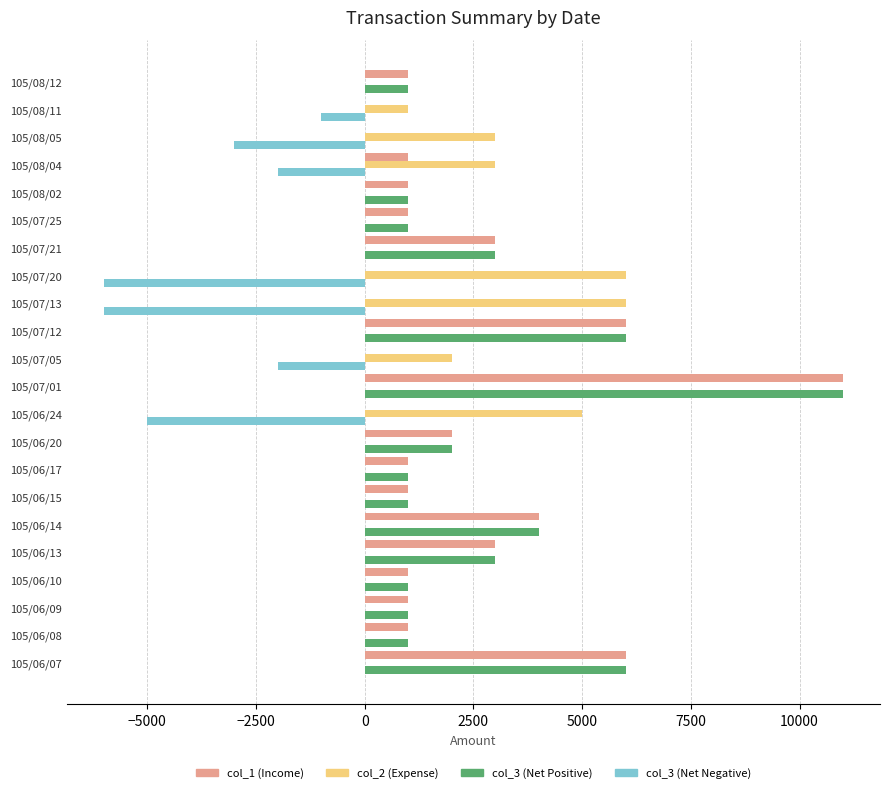

At which category is the sum across all series the highest?

105/07/01